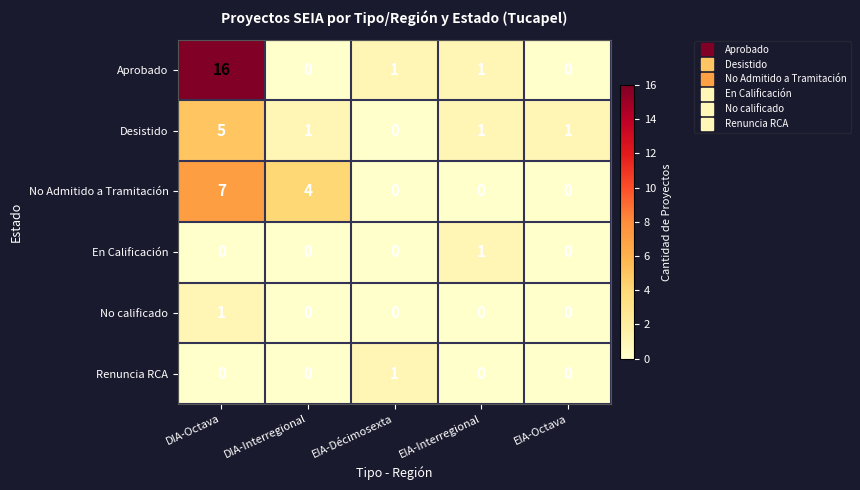

Reading left to right, extract all data points from this chart.

Aprobado: DIA-Octava=16	DIA-Interregional=0	EIA-Décimosexta=1	EIA-Interregional=1	EIA-Octava=0
Desistido: DIA-Octava=5	DIA-Interregional=1	EIA-Décimosexta=0	EIA-Interregional=1	EIA-Octava=1
No Admitido a Tramitación: DIA-Octava=7	DIA-Interregional=4	EIA-Décimosexta=0	EIA-Interregional=0	EIA-Octava=0
En Calificación: DIA-Octava=0	DIA-Interregional=0	EIA-Décimosexta=0	EIA-Interregional=1	EIA-Octava=0
No calificado: DIA-Octava=1	DIA-Interregional=0	EIA-Décimosexta=0	EIA-Interregional=0	EIA-Octava=0
Renuncia RCA: DIA-Octava=0	DIA-Interregional=0	EIA-Décimosexta=1	EIA-Interregional=0	EIA-Octava=0